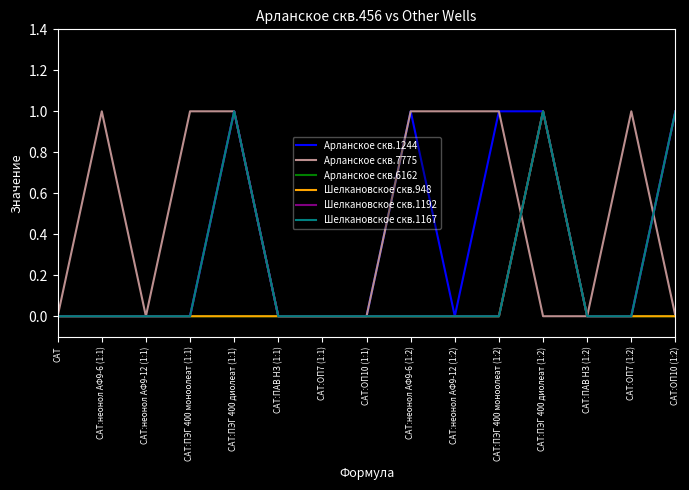

What is the difference between the maximum and minimum values in the Шелкановское скв.1167 series?

1